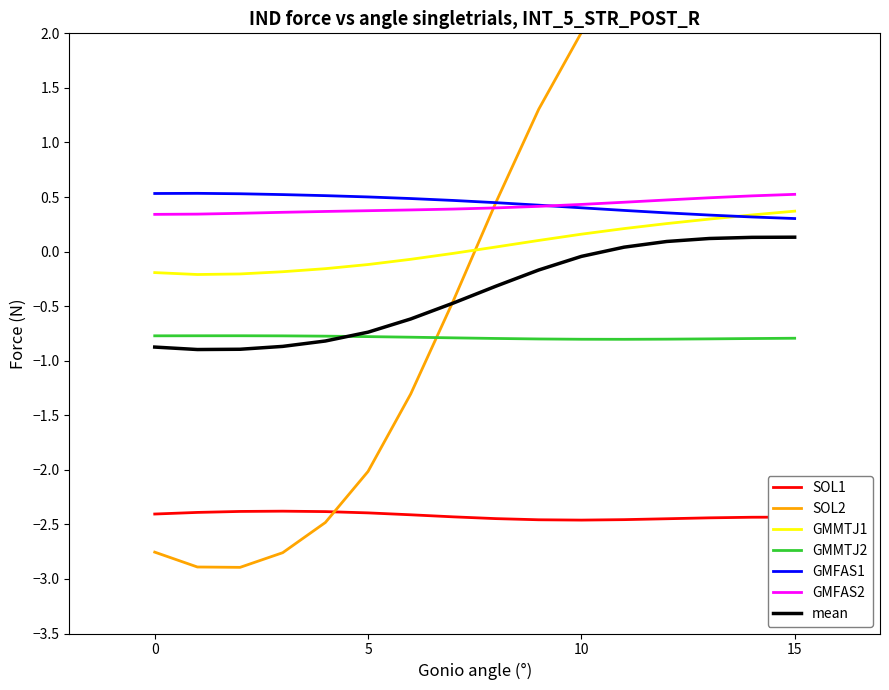

How many values in the SOL2 series exceed 0?

8